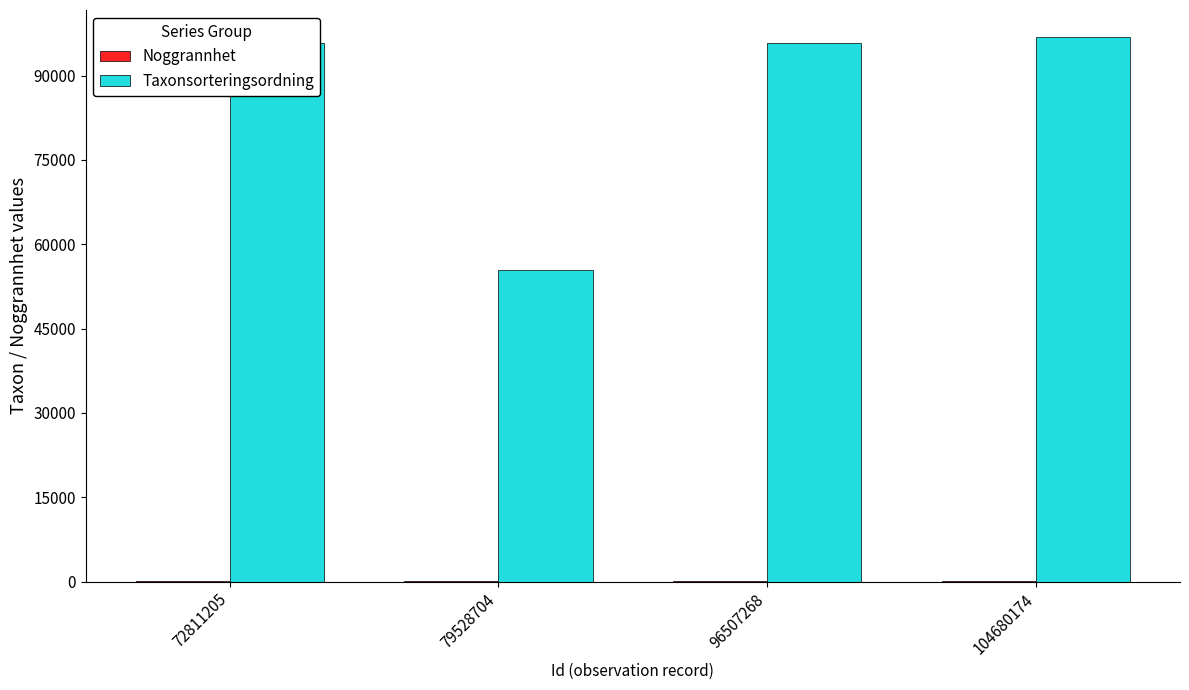

What is the sum of all Taxonsorteringsordning values?

343646